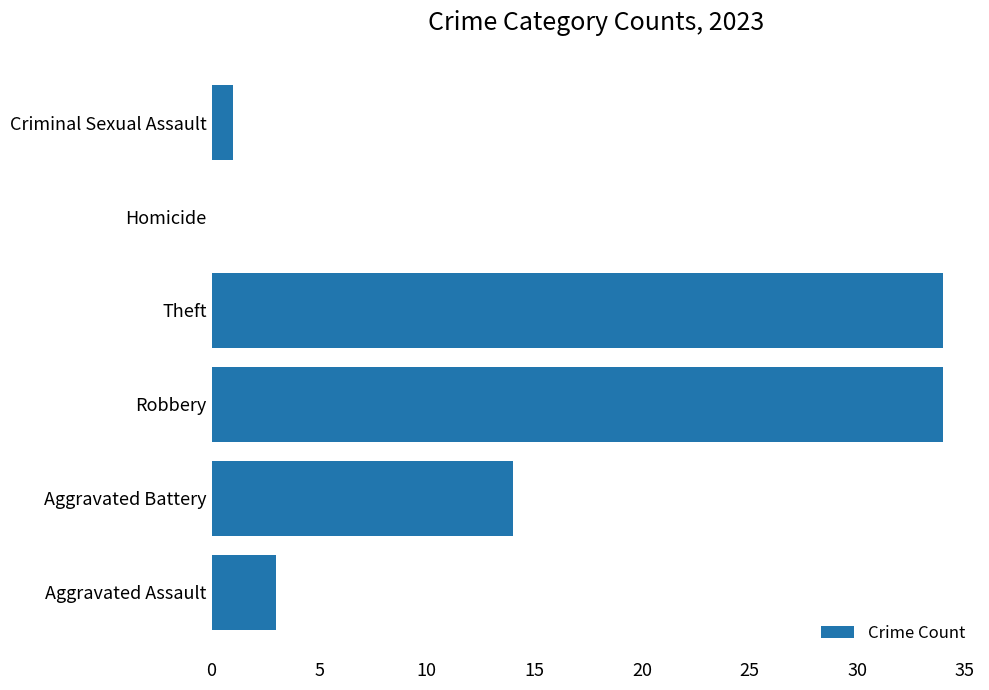

The chart shows a value of 3 at Aggravated Assault. True or false?

True